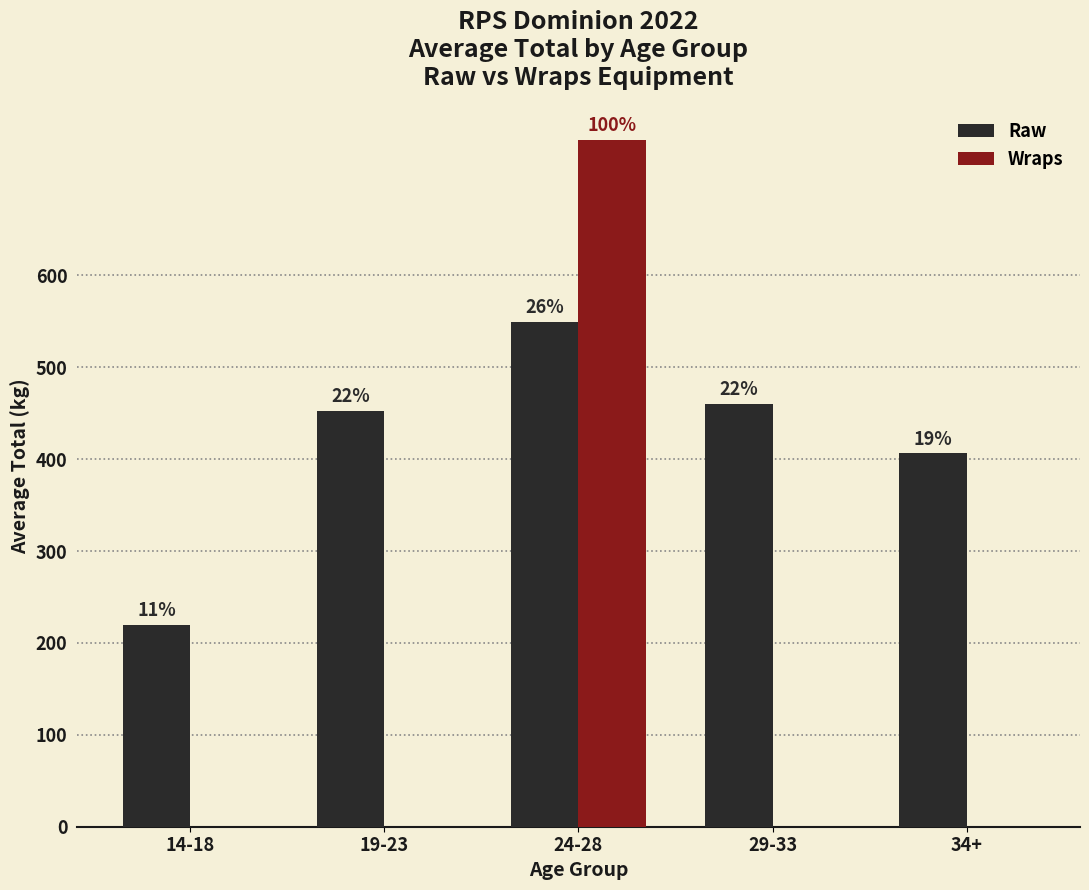

Reading right to left, list all the values displayed in this chart.

Raw: 34+=406.2	29-33=460.3	24-28=549.2	19-23=452.5	14-18=220.0
Wraps: 34+=0.0	29-33=0.0	24-28=747.5	19-23=0.0	14-18=0.0